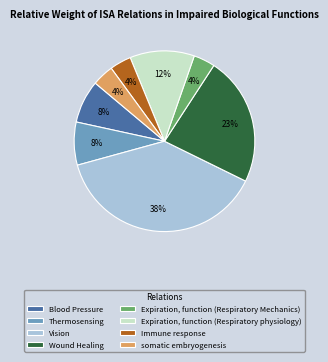

Which slice is the largest?

Vision